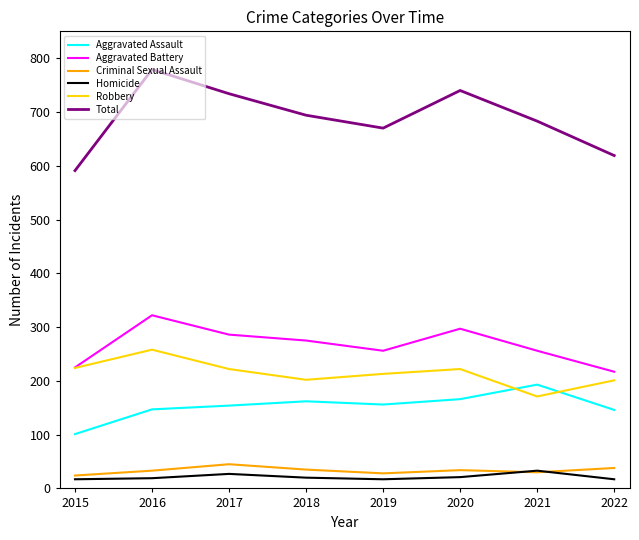

Which series has the largest total across all categories?

Total